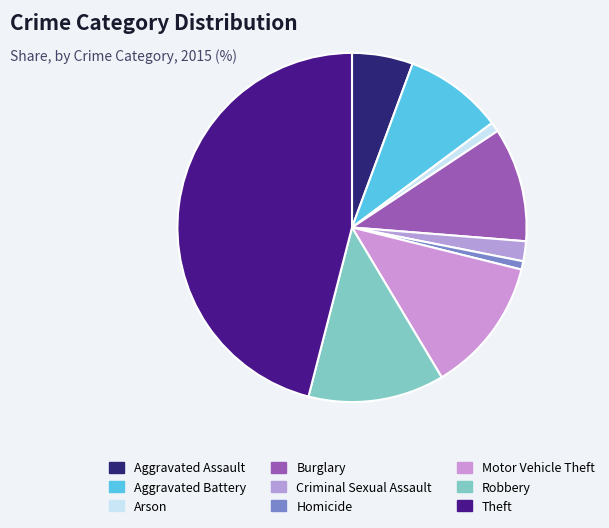

What percentage do Burglary and Arson together represent?

11.5%